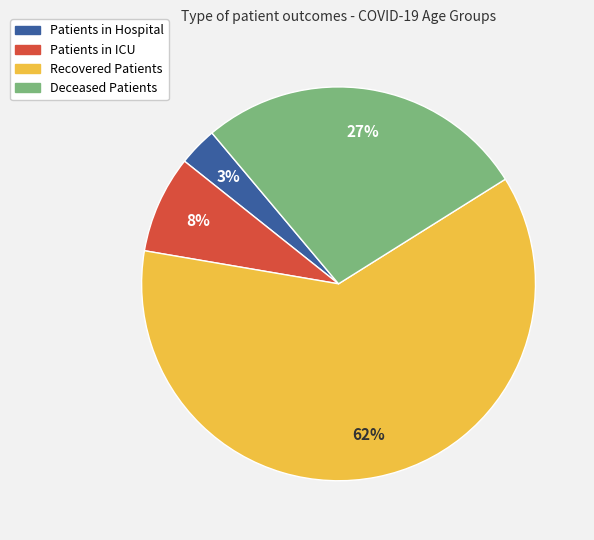

Count the number of slices in the pie.

4